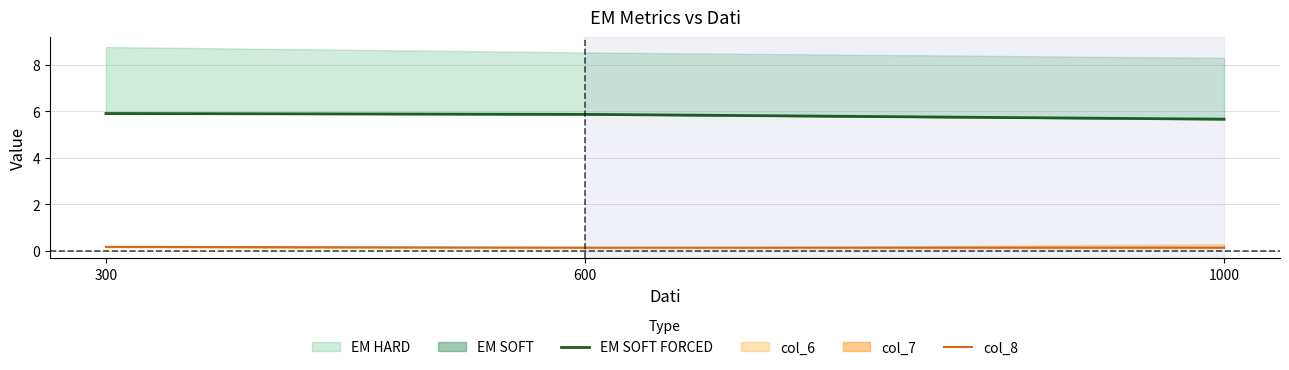

Does the chart have visible grid lines?

Yes